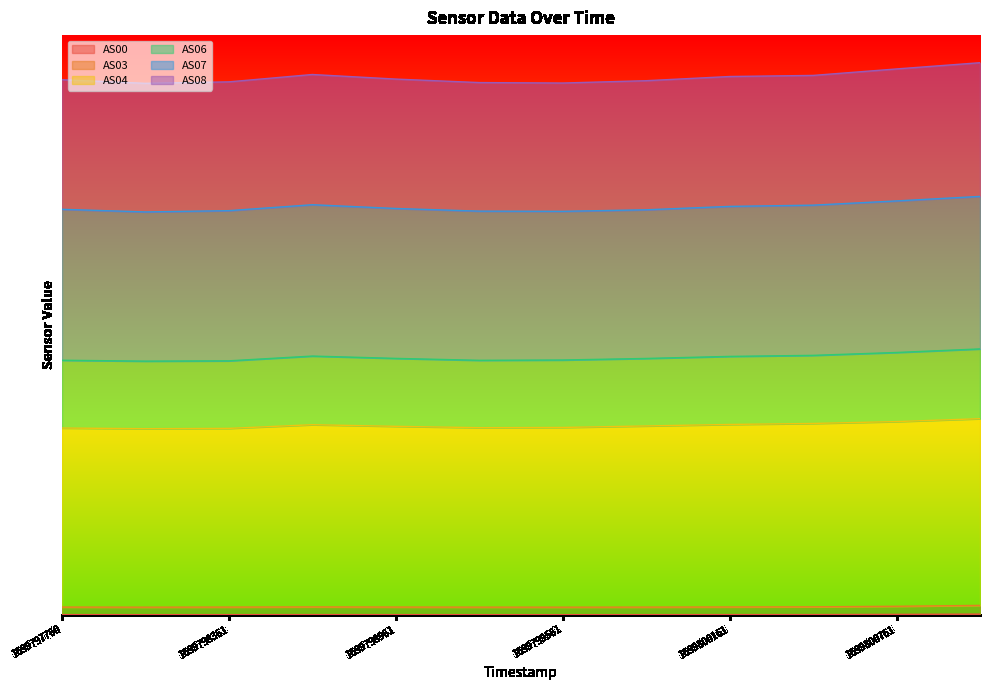

What is the value of the AS06 point at the 12th from the left?

3.0